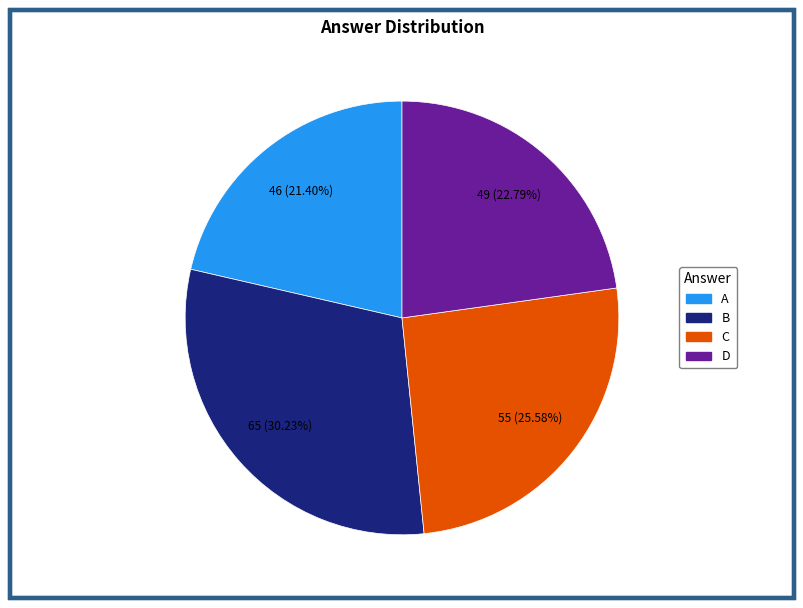

Does any single category account for the majority?

No